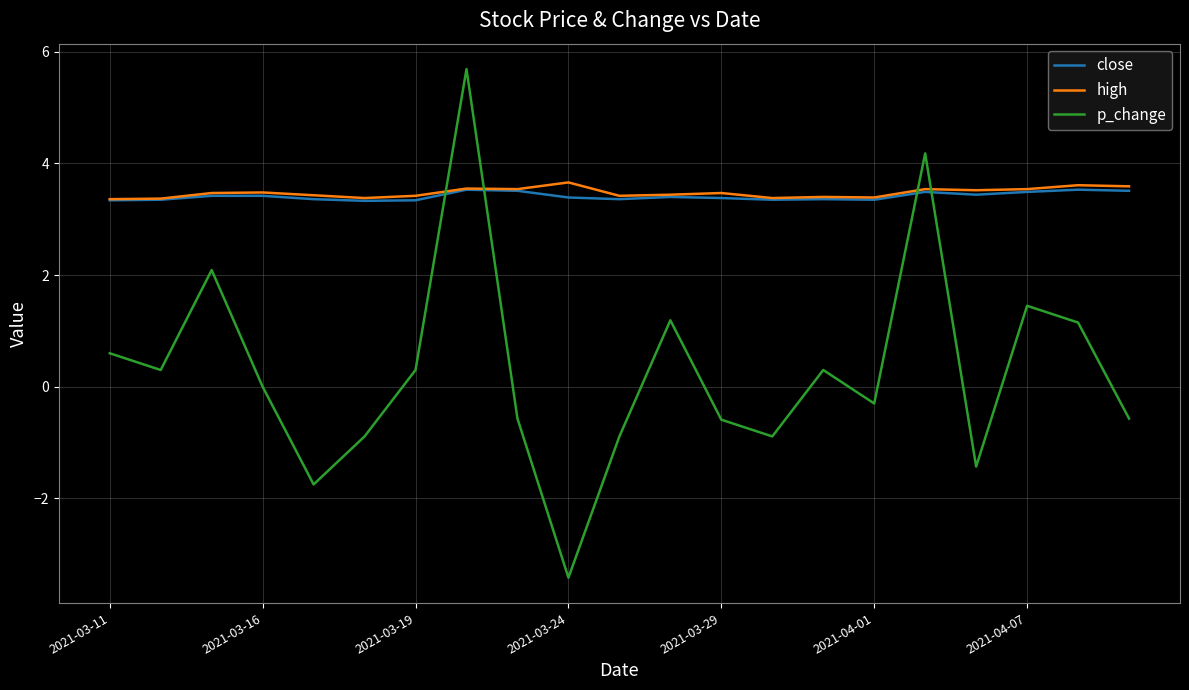

What is the minimum value for p_change?

-3.4